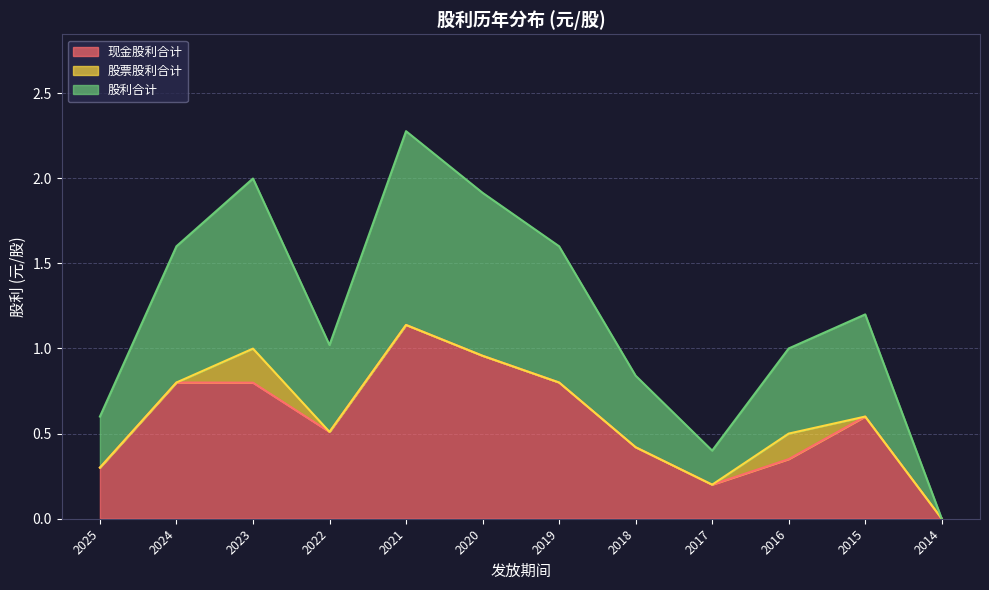

At which category does 股利合计 reach its first local peak?

2023